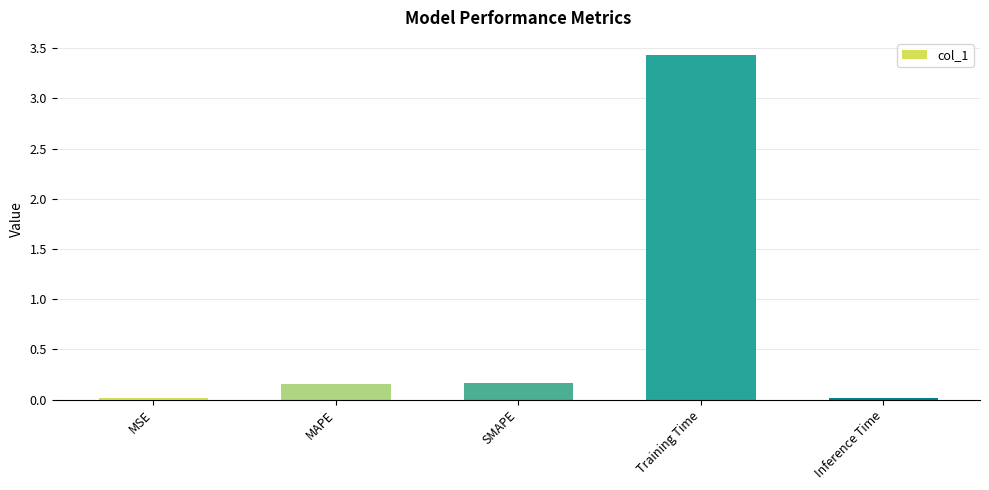

Which has a higher value, Inference Time or MAPE?

MAPE